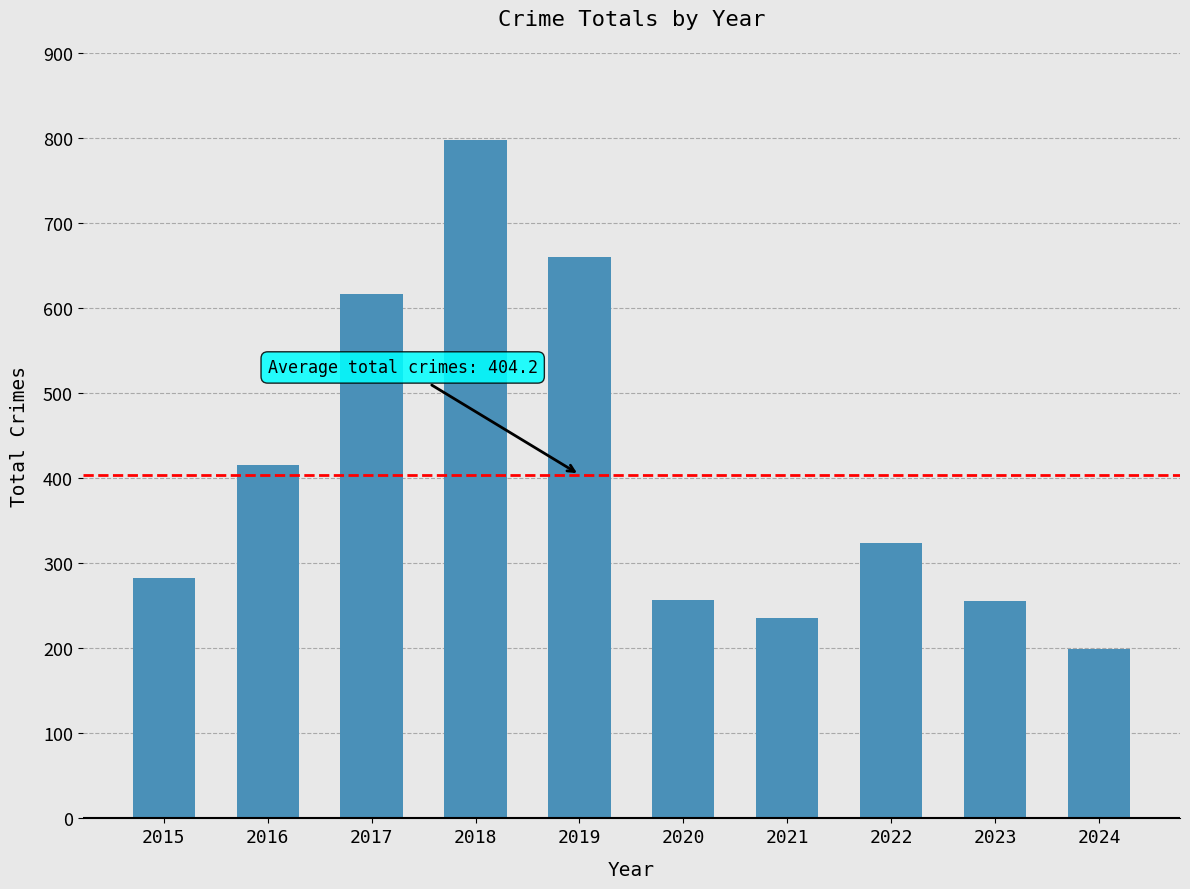

How many data points does each series have?

10